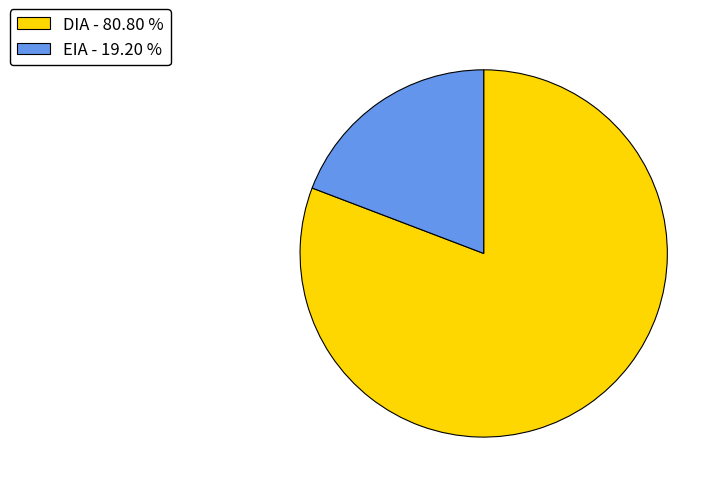

Is DIA the majority of the pie?

Yes